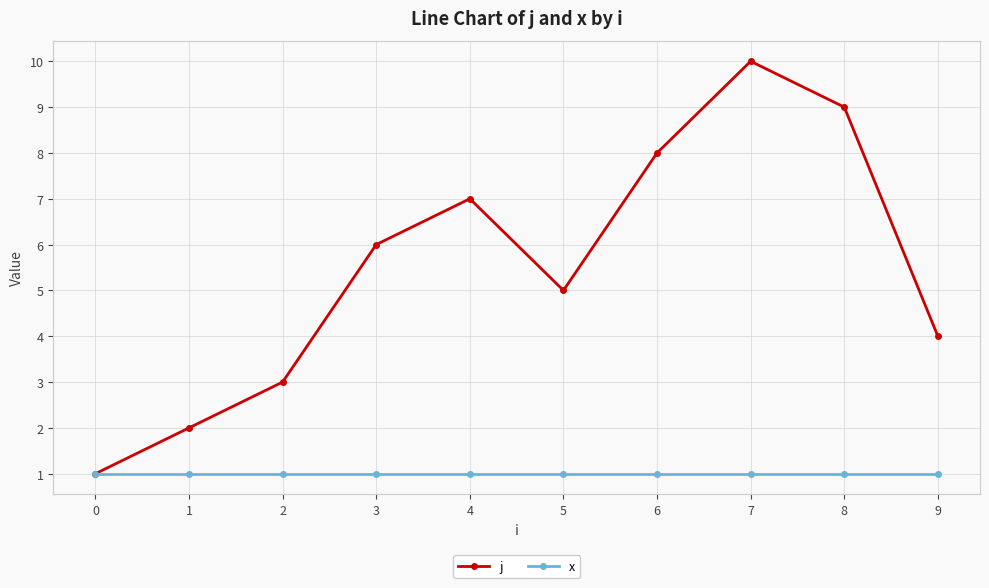

True or false: j has a value of 6 at 3.

True